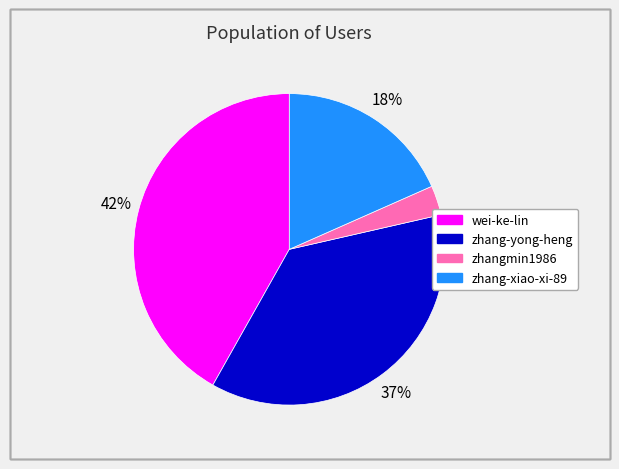

Count the number of slices in the pie.

4